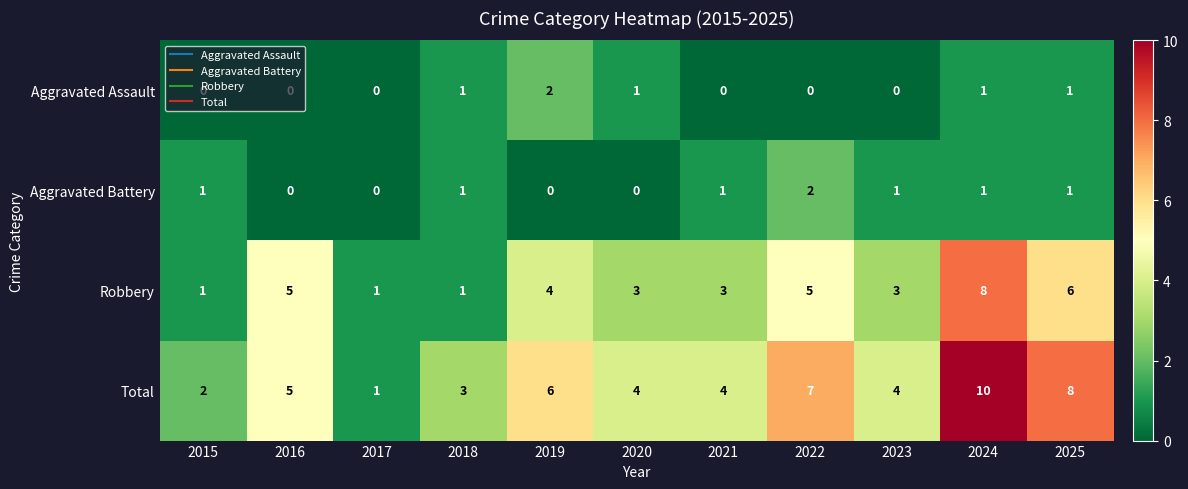

Which series has the largest total across all categories?

Total